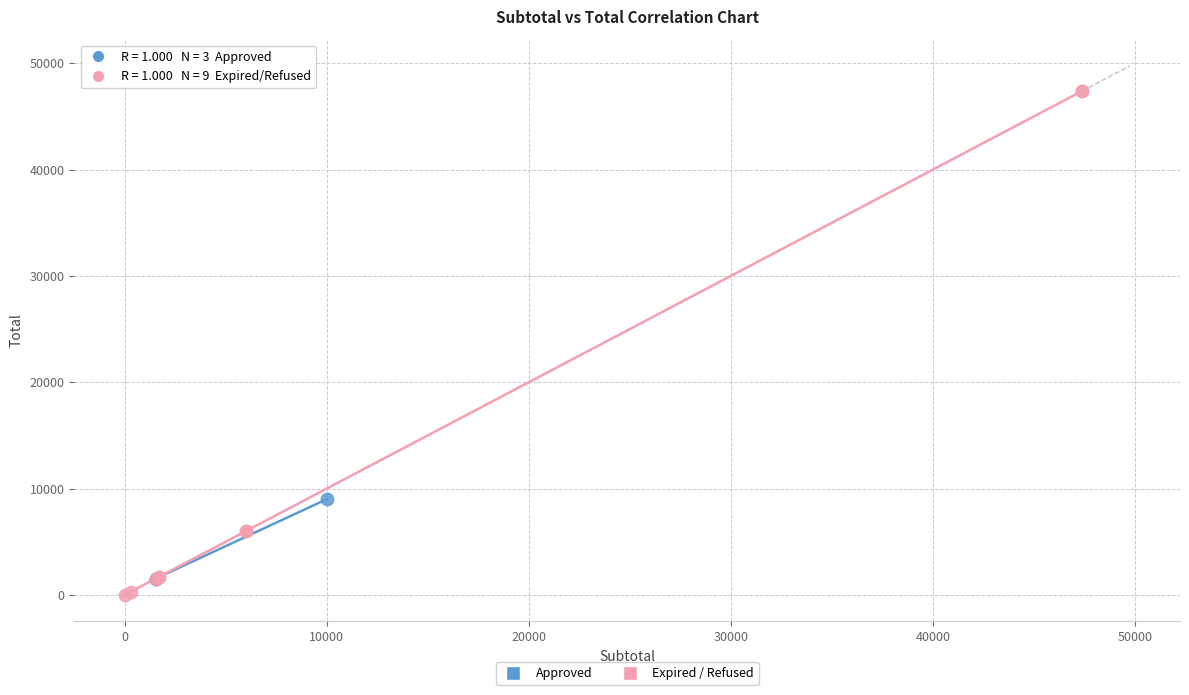

Which series has the largest Y range (max minus min)?

Expired / Refused